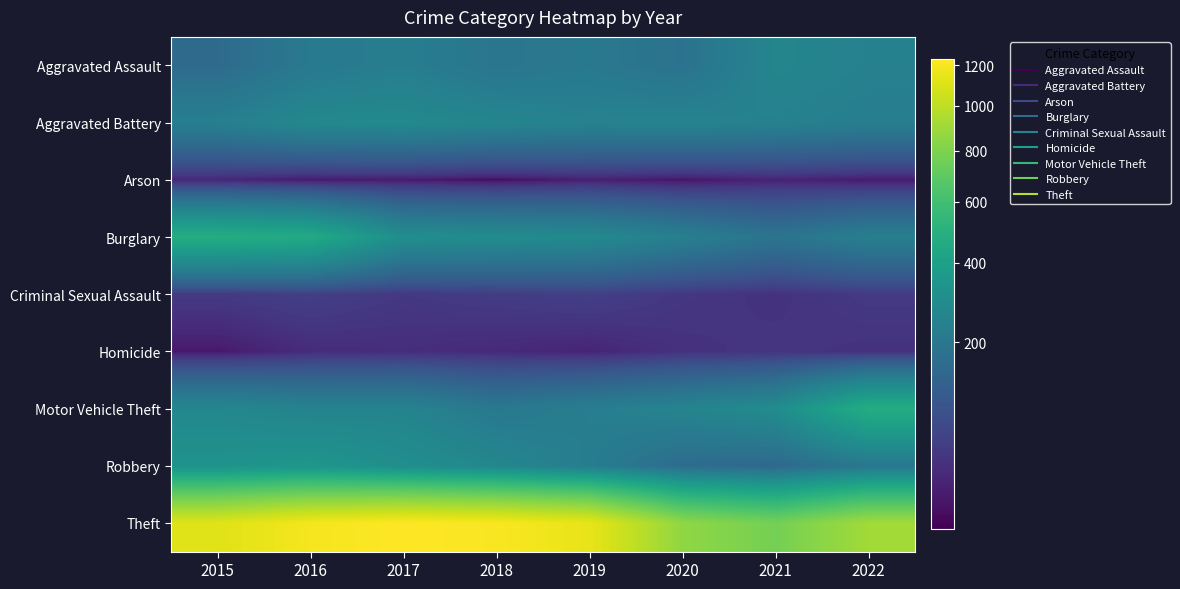

How many distinct data groups are displayed?

9